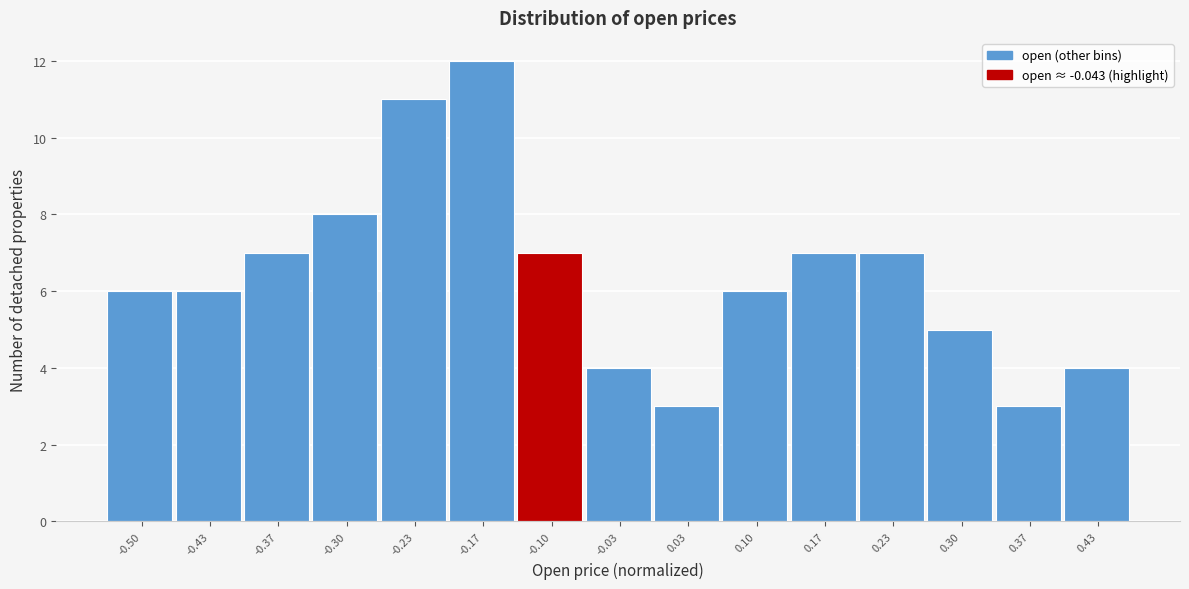

Reading right to left, transcribe all the data shown in this chart.

4	3	5	7	7	6	3	4	7	12	11	8	7	6	6